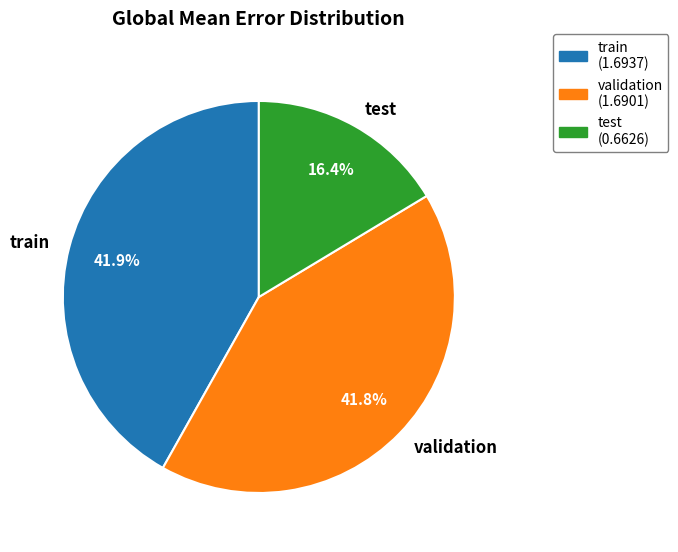

Approximately how many times larger is the value at validation compared to train?

1.0